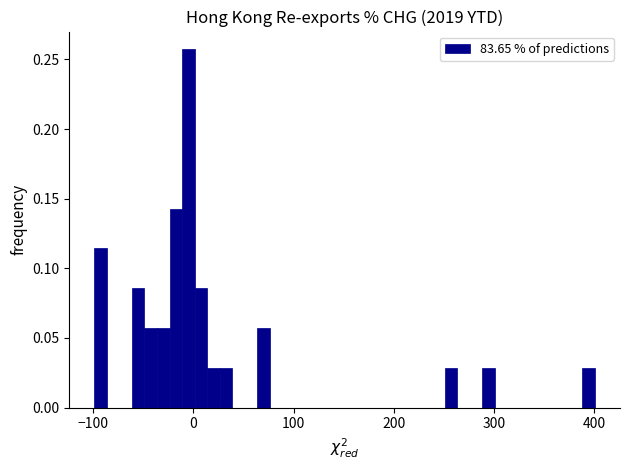

Read against the x-axis, roughly where is the centre of the tallest bar?

-10